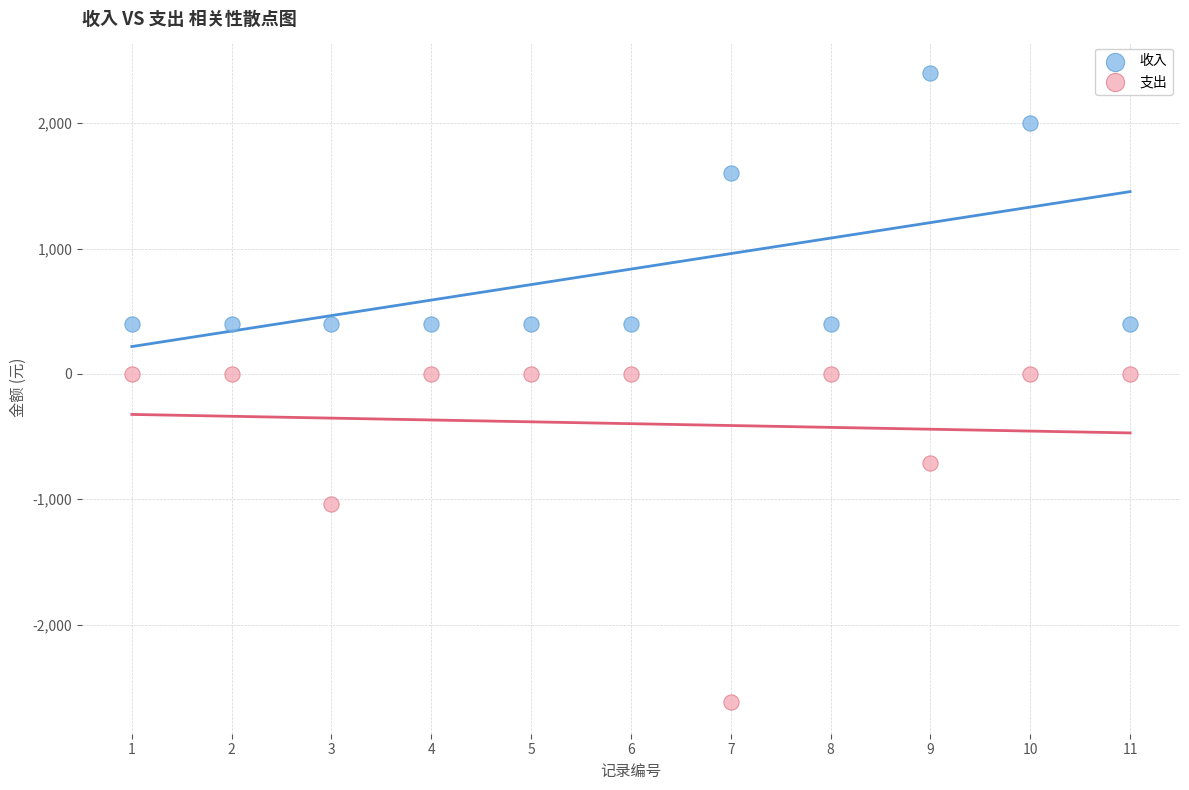

Which series has the widest spread of Y values?

支出